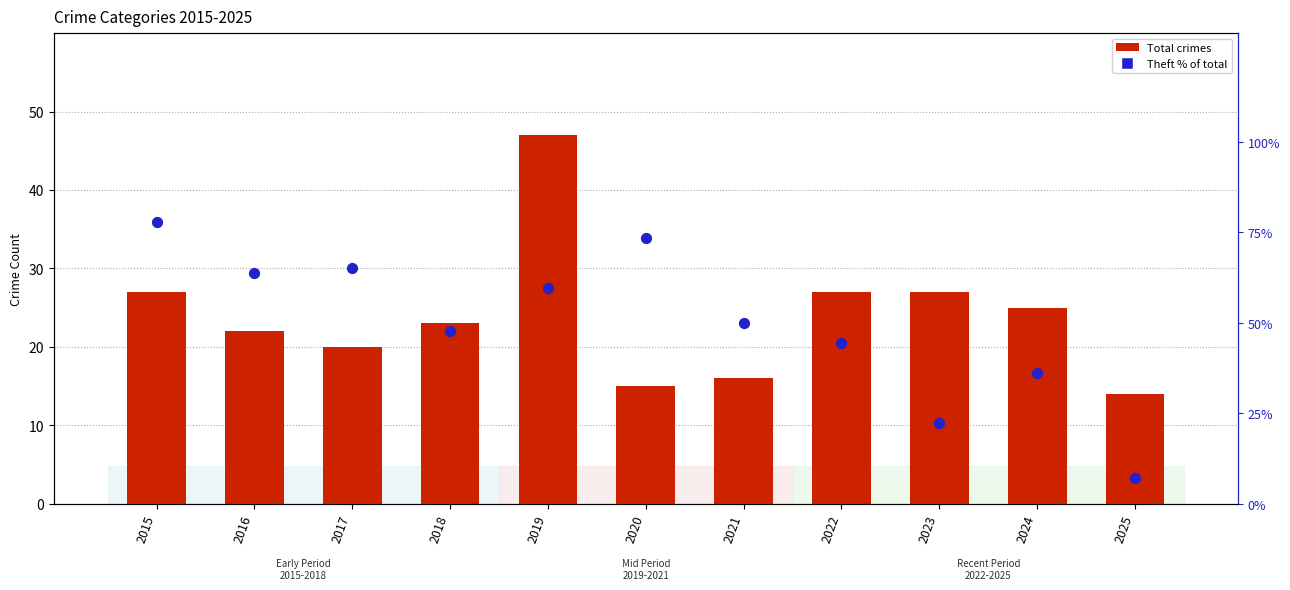

Is the value of Theft % of total at 2020 greater than the value of Total crimes at 2015?

Yes